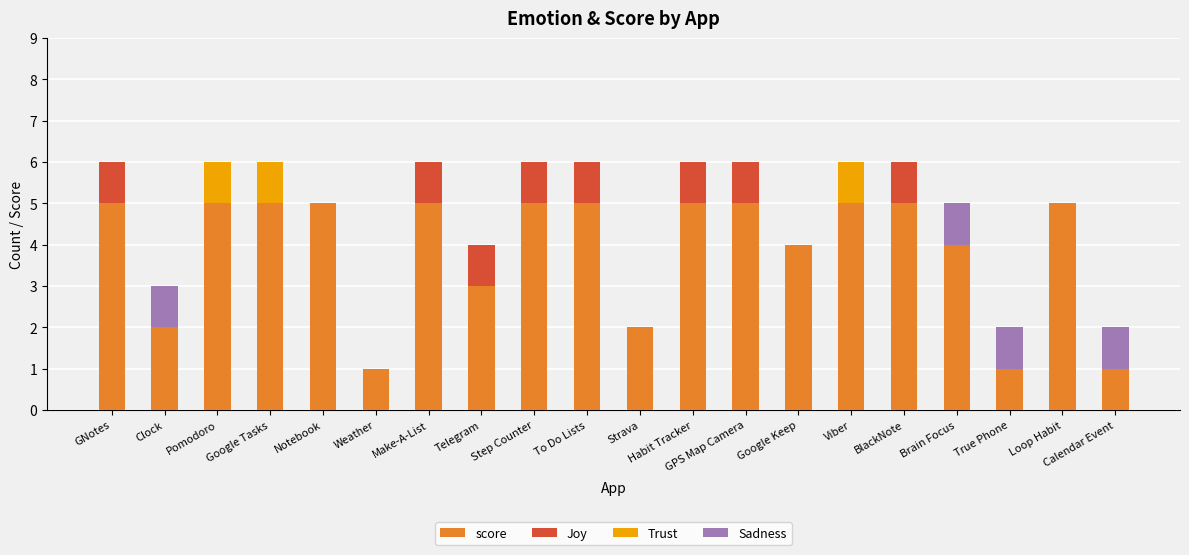

Are the bars horizontal?

No